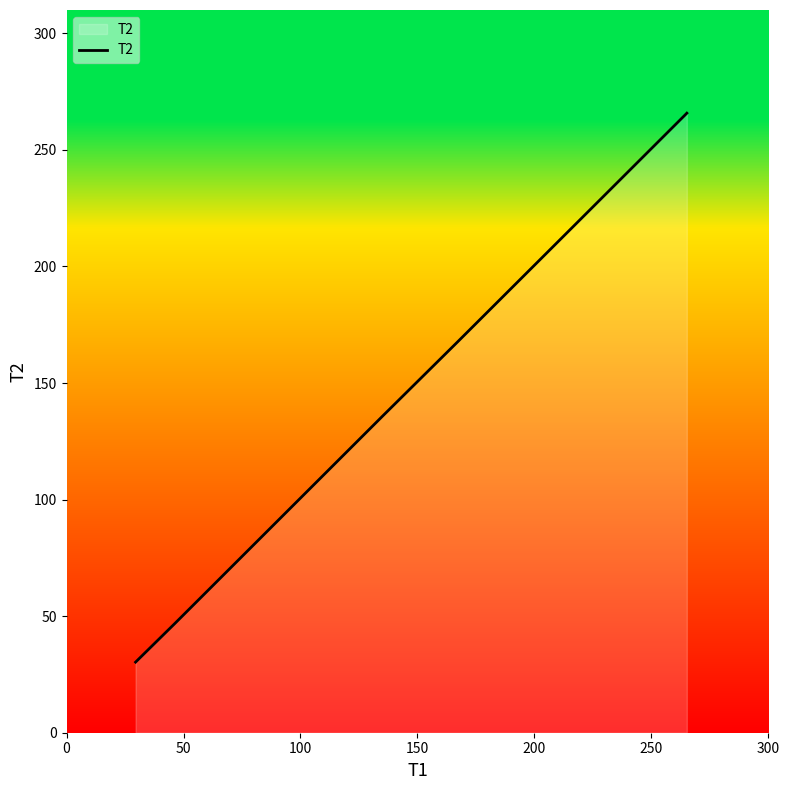

What is the smallest value displayed?

30.3